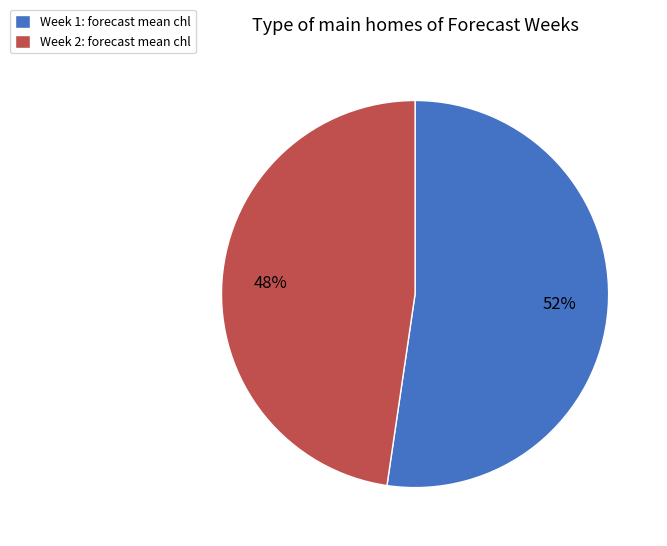

Is it true that Week 2: forecast mean chl is 38% of the pie?

False